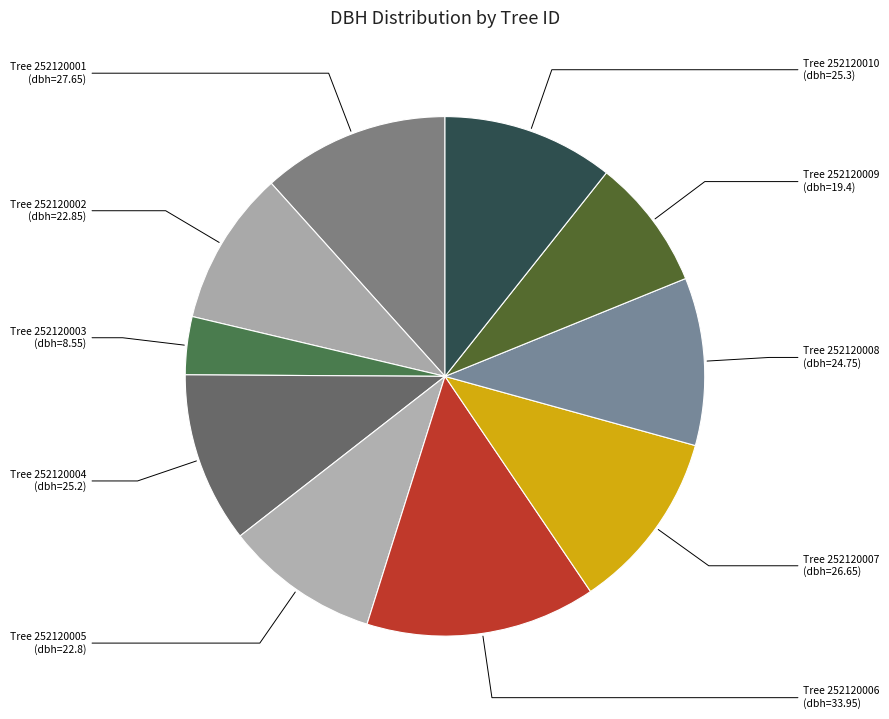

Between Tree 252120004 and Tree 252120009, which is larger?

Tree 252120004